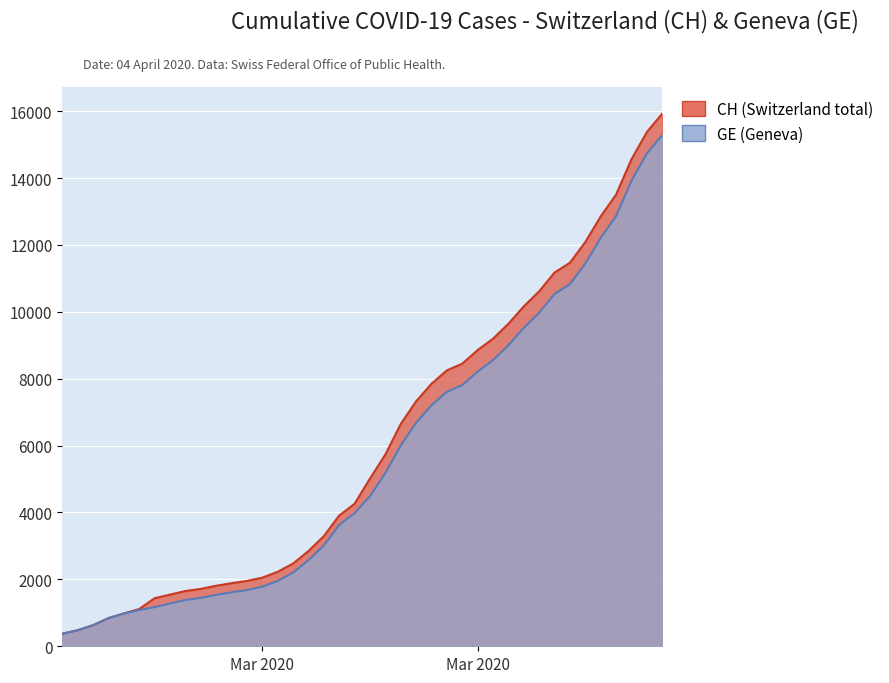

List the series in order of their overall mean, lowest first.

GE, CH